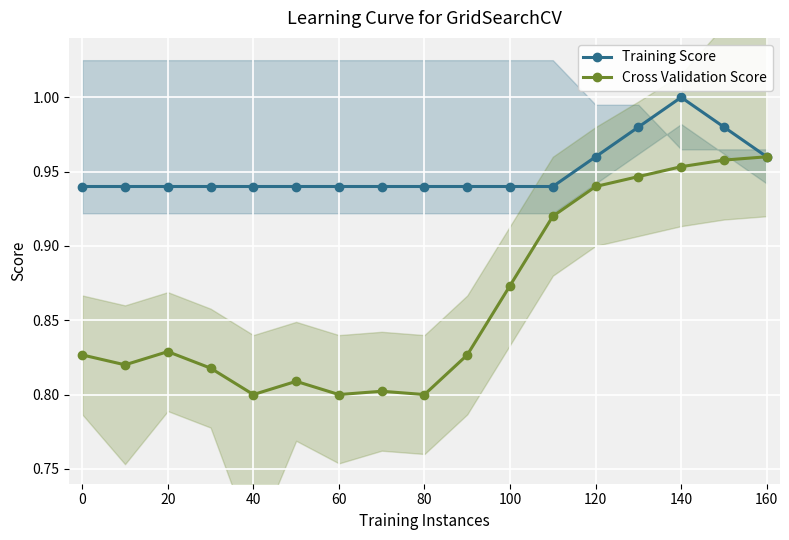

Which series has the largest total across all categories?

Training Score